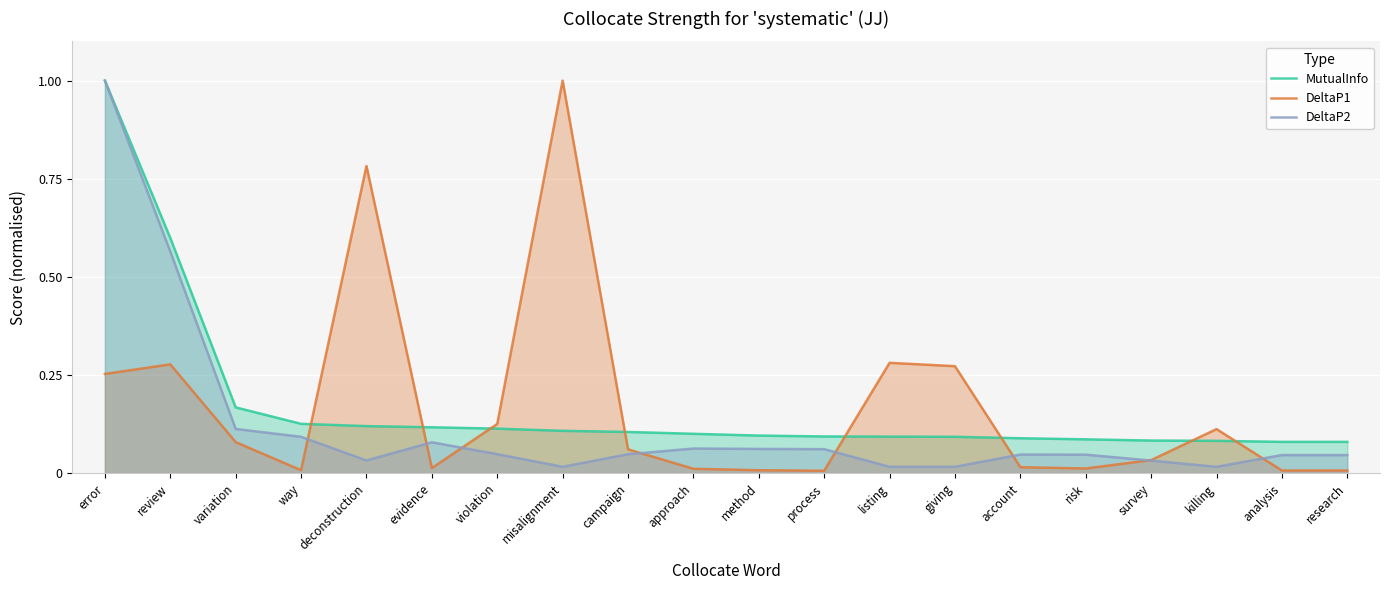

Reading left to right, extract all data points from this chart.

MutualInfo: 1.0	0.6	0.2	0.1	0.1	0.1	0.1	0.1	0.1	0.1	0.1	0.1	0.1	0.1	0.1	0.1	0.1	0.1	0.1	0.1
DeltaP1: 0.3	0.3	0.1	0.0	0.8	0.0	0.1	1.0	0.1	0.0	0.0	0.0	0.3	0.3	0.0	0.0	0.0	0.1	0.0	0.0
DeltaP2: 1.0	0.6	0.1	0.1	0.0	0.1	0.0	0.0	0.0	0.1	0.1	0.1	0.0	0.0	0.0	0.0	0.0	0.0	0.0	0.0